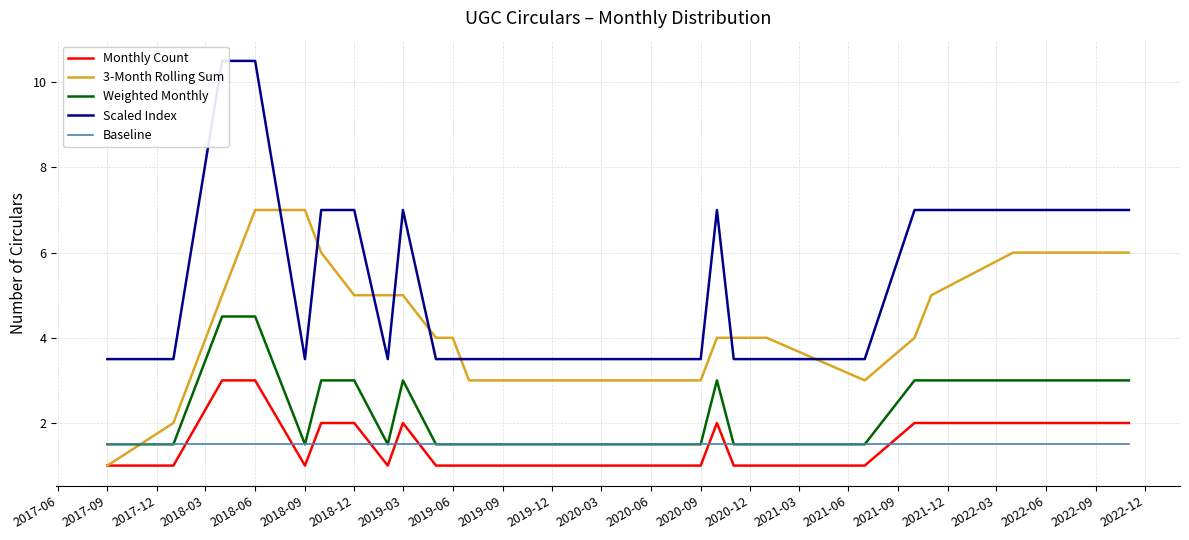

How many intersections are there between Monthly Count and Baseline?

9